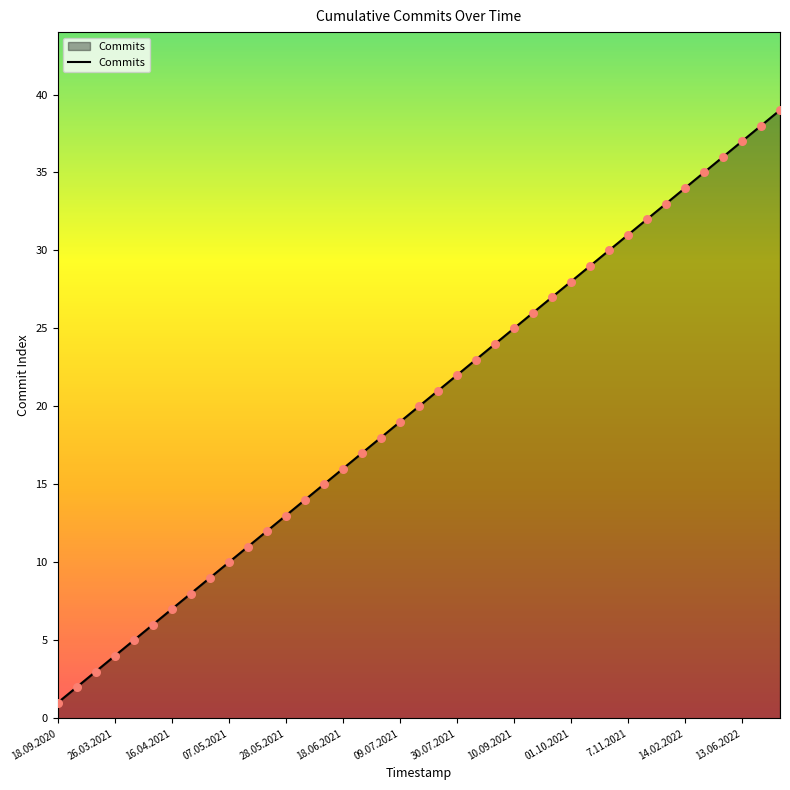

What is the maximum value shown in the chart?

39